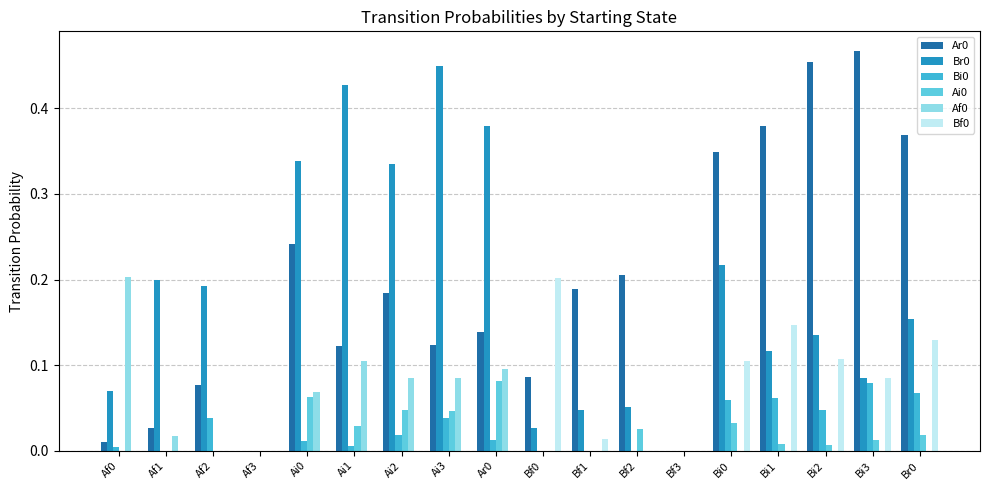

How many categories are shown in the chart?

18